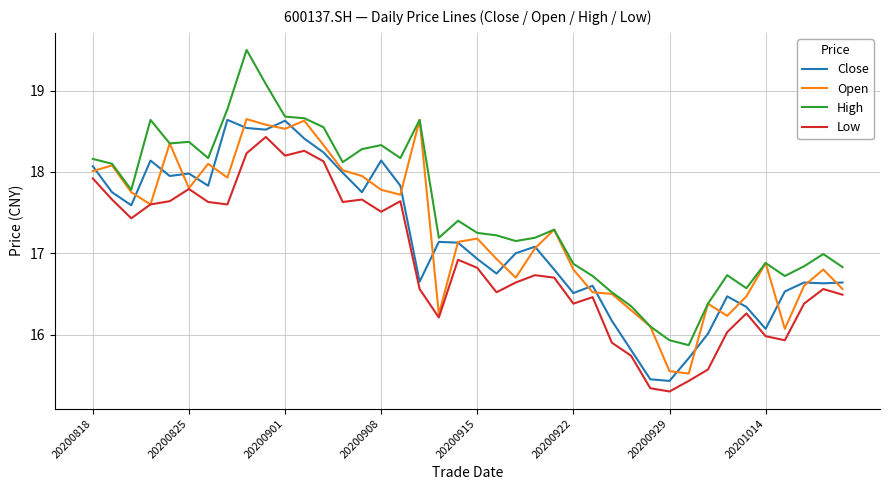

What is the greatest value displayed?

19.5